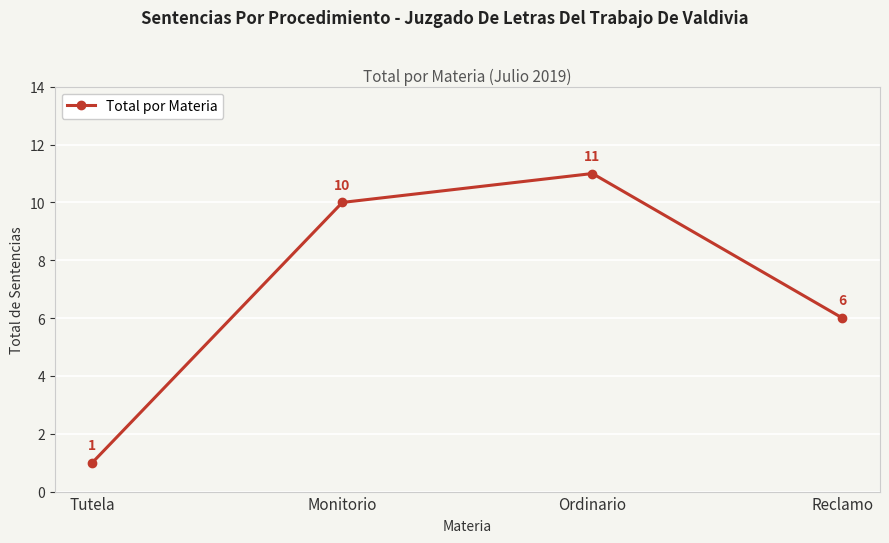

What is the approximate value at Tutela?

1